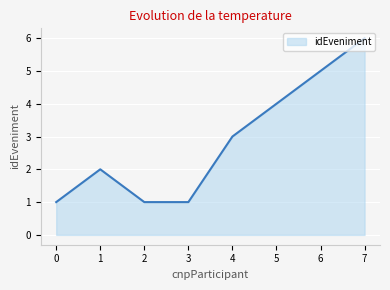

How many distinct data groups are displayed?

1